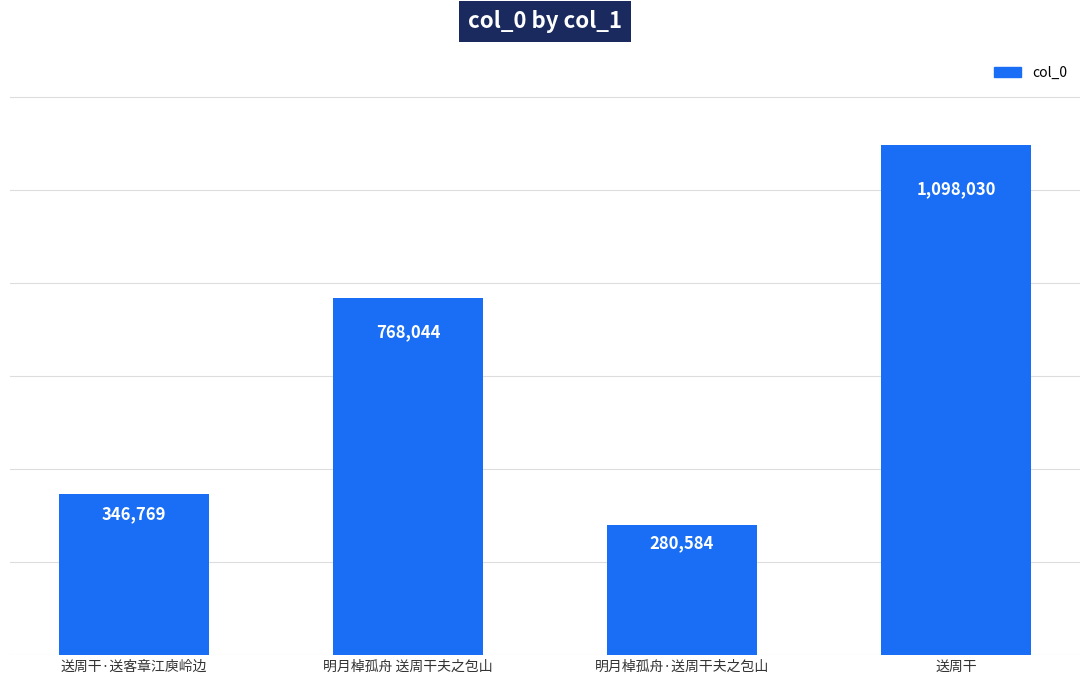

Reading left to right, list all the values displayed in this chart.

346769	768044	280584	1098030